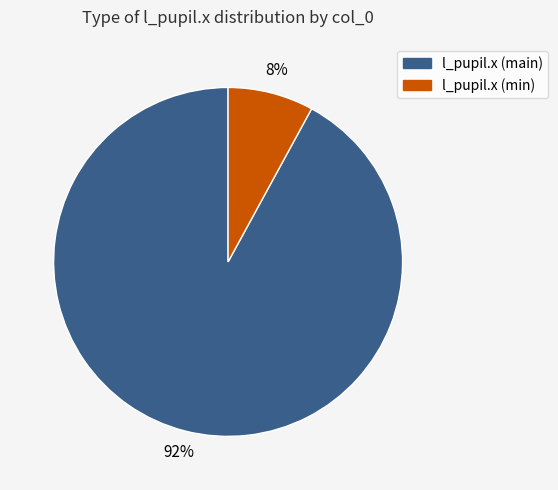

Between l_pupil.x (min) and l_pupil.x (main), which is larger?

l_pupil.x (main)